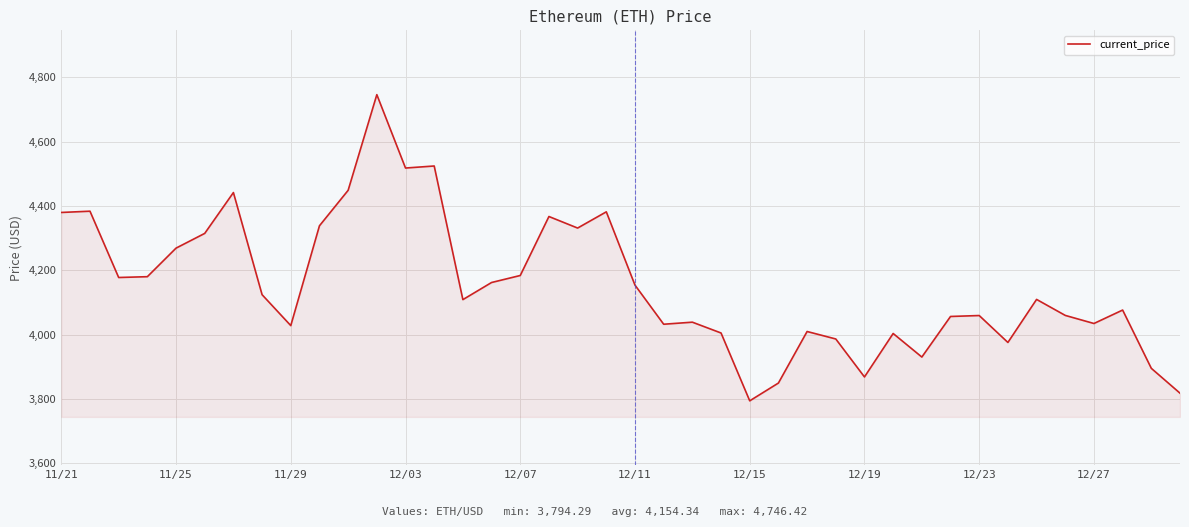

What is the greatest value displayed?

4746.4